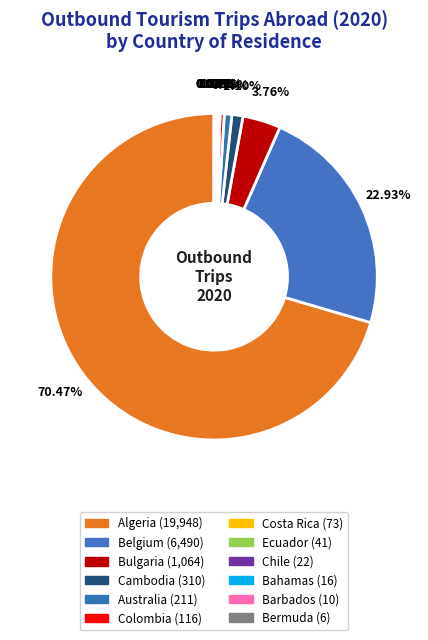

How many slices are in this pie chart?

12